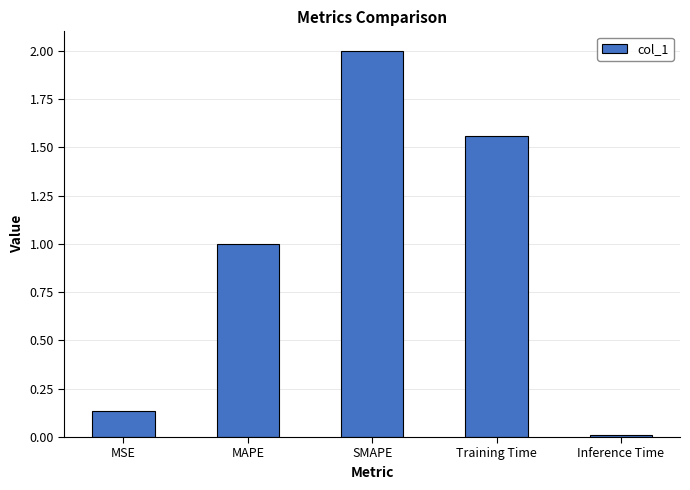

What is the ratio of the value at SMAPE to the value at Training Time?

1.3